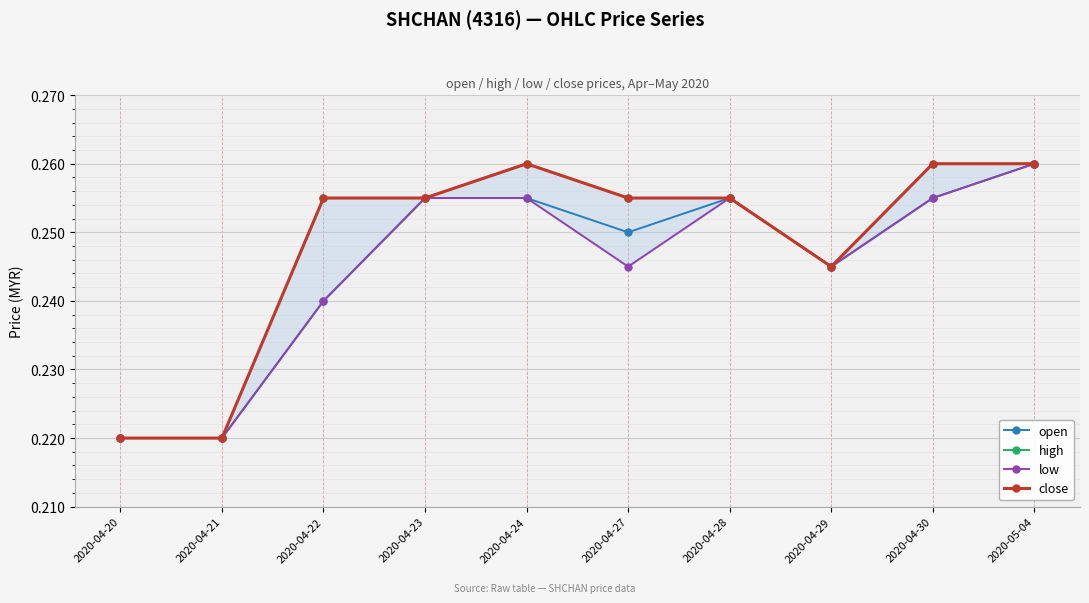

What are all the series names shown in the legend?

open, high, low, close